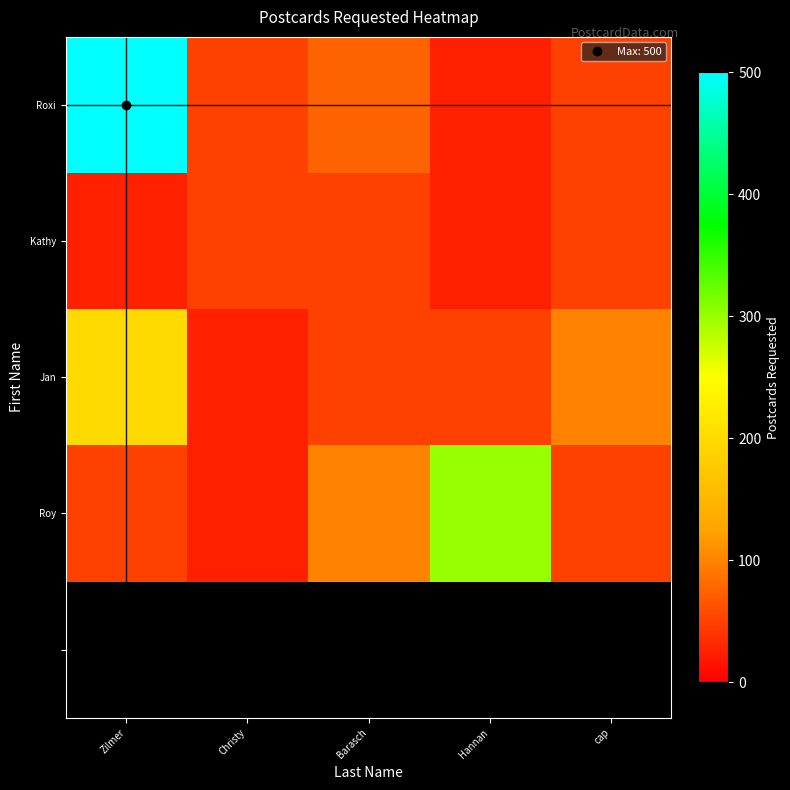

Where is Roy nearest to the value 162?

Barasch